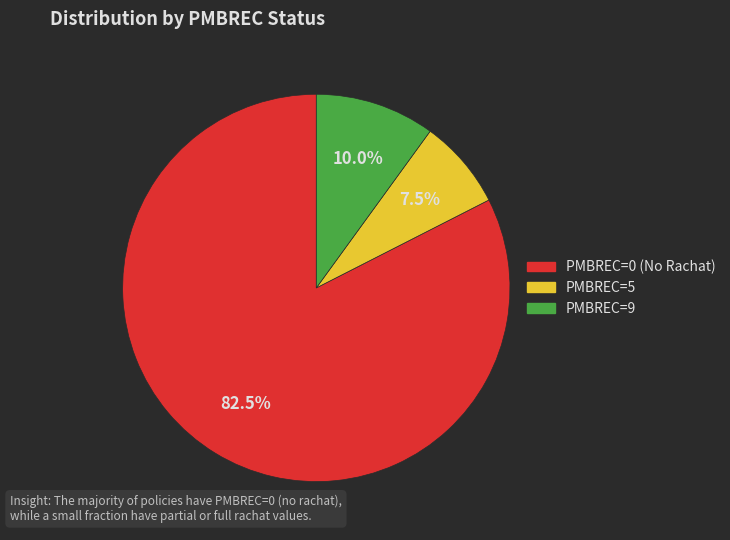

Is the sum of PMBREC=9 and PMBREC=5 greater than half?

No